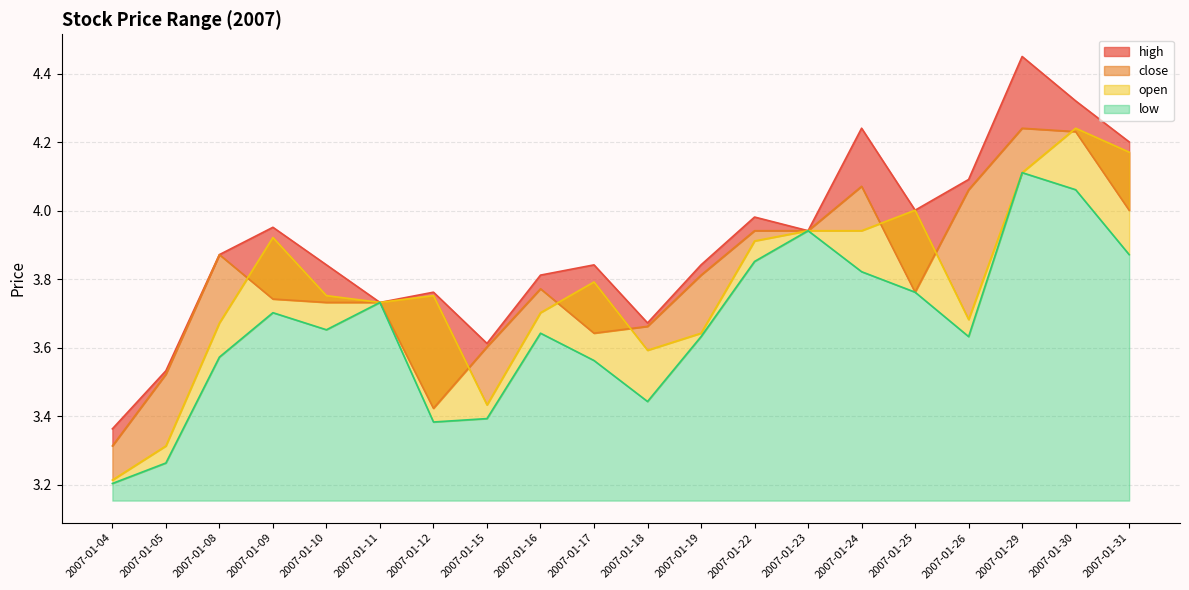

Reading left to right, transcribe all the data shown in this chart.

close: 2007-01-04=3.3	2007-01-05=3.5	2007-01-08=3.9	2007-01-09=3.7	2007-01-10=3.7	2007-01-11=3.7	2007-01-12=3.4	2007-01-15=3.6	2007-01-16=3.8	2007-01-17=3.6	2007-01-18=3.7	2007-01-19=3.8	2007-01-22=3.9	2007-01-23=3.9	2007-01-24=4.1	2007-01-25=3.8	2007-01-26=4.1	2007-01-29=4.2	2007-01-30=4.2	2007-01-31=4.0
open: 2007-01-04=3.2	2007-01-05=3.3	2007-01-08=3.7	2007-01-09=3.9	2007-01-10=3.8	2007-01-11=3.7	2007-01-12=3.8	2007-01-15=3.4	2007-01-16=3.7	2007-01-17=3.8	2007-01-18=3.6	2007-01-19=3.6	2007-01-22=3.9	2007-01-23=3.9	2007-01-24=3.9	2007-01-25=4.0	2007-01-26=3.7	2007-01-29=4.1	2007-01-30=4.2	2007-01-31=4.2
high: 2007-01-04=3.4	2007-01-05=3.5	2007-01-08=3.9	2007-01-09=4.0	2007-01-10=3.8	2007-01-11=3.7	2007-01-12=3.8	2007-01-15=3.6	2007-01-16=3.8	2007-01-17=3.8	2007-01-18=3.7	2007-01-19=3.8	2007-01-22=4.0	2007-01-23=3.9	2007-01-24=4.2	2007-01-25=4.0	2007-01-26=4.1	2007-01-29=4.5	2007-01-30=4.3	2007-01-31=4.2
low: 2007-01-04=3.2	2007-01-05=3.3	2007-01-08=3.6	2007-01-09=3.7	2007-01-10=3.7	2007-01-11=3.7	2007-01-12=3.4	2007-01-15=3.4	2007-01-16=3.6	2007-01-17=3.6	2007-01-18=3.4	2007-01-19=3.6	2007-01-22=3.9	2007-01-23=3.9	2007-01-24=3.8	2007-01-25=3.8	2007-01-26=3.6	2007-01-29=4.1	2007-01-30=4.1	2007-01-31=3.9